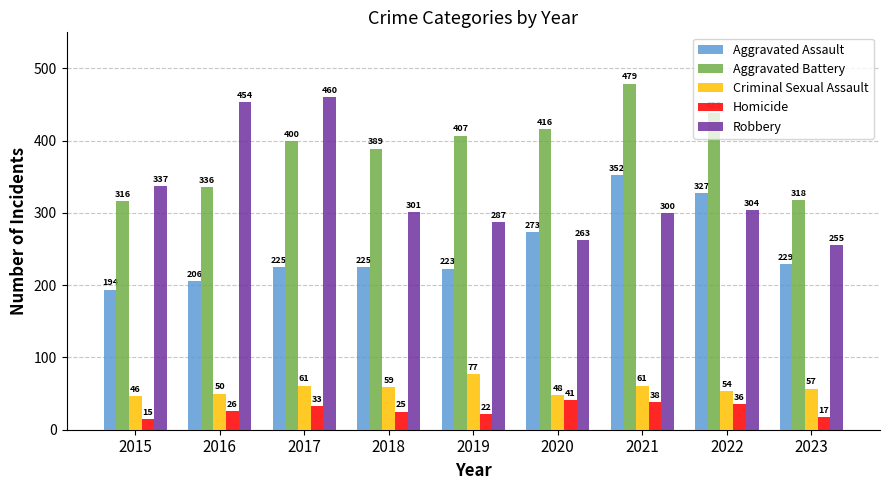

What is the greatest value displayed?

479